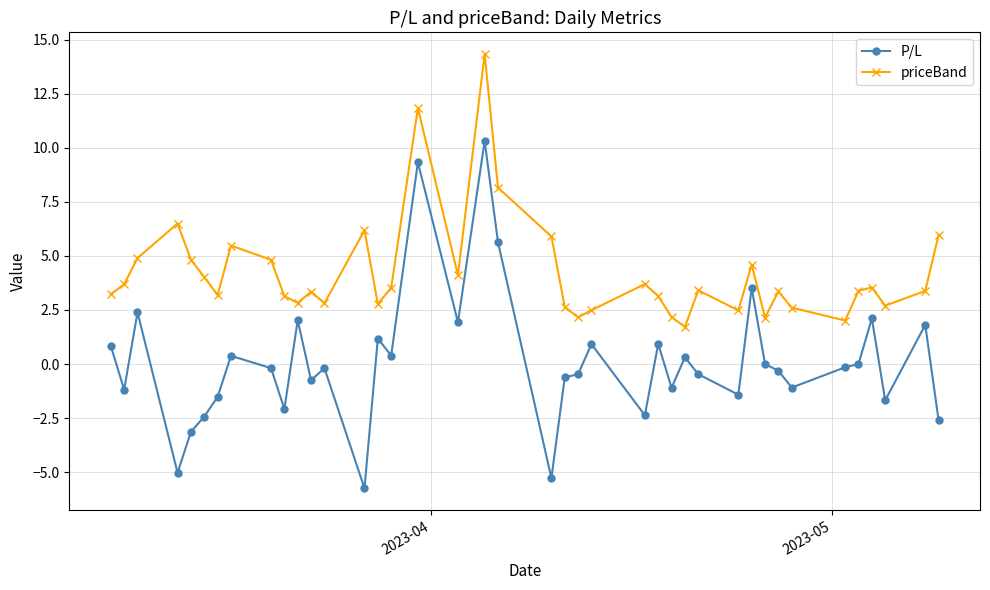

How many distinct data groups are displayed?

2